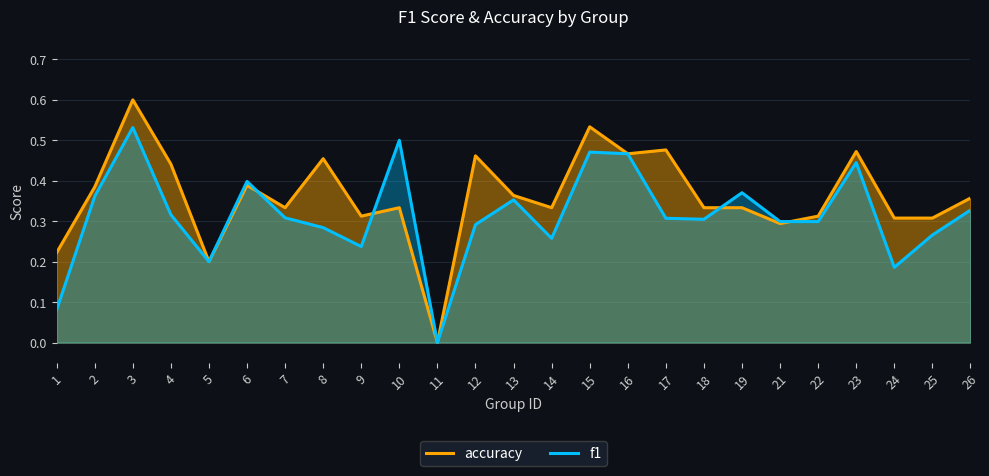

What is the value of the accuracy point at the 18th from the left?

0.3